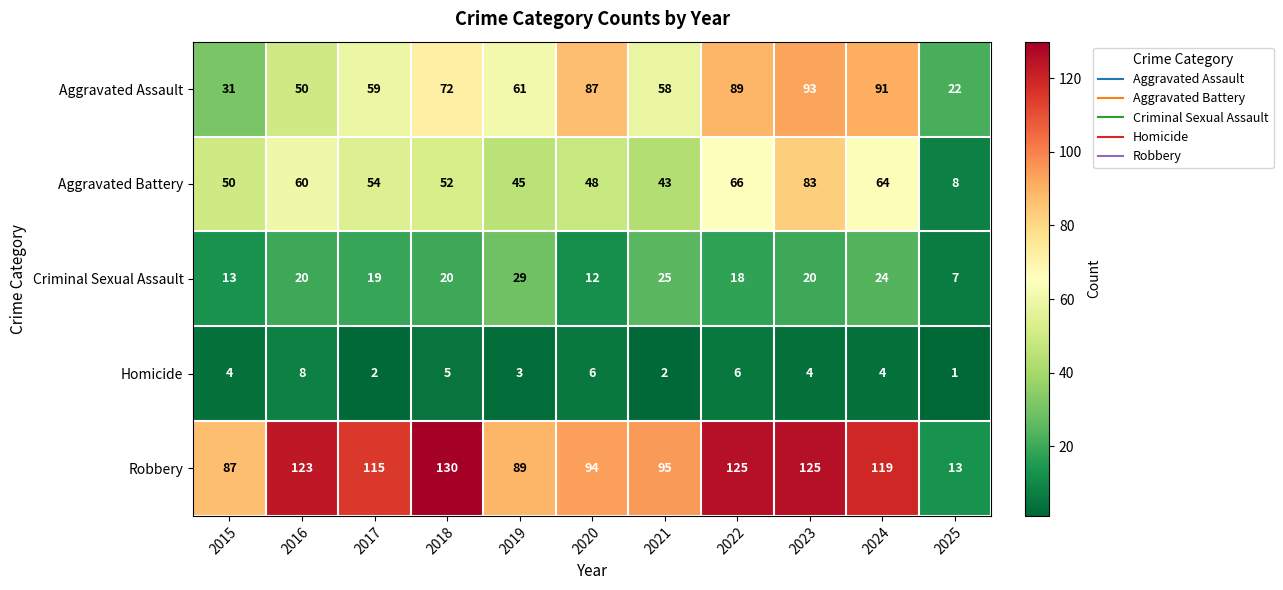

At which category is the sum across all series the highest?

2023